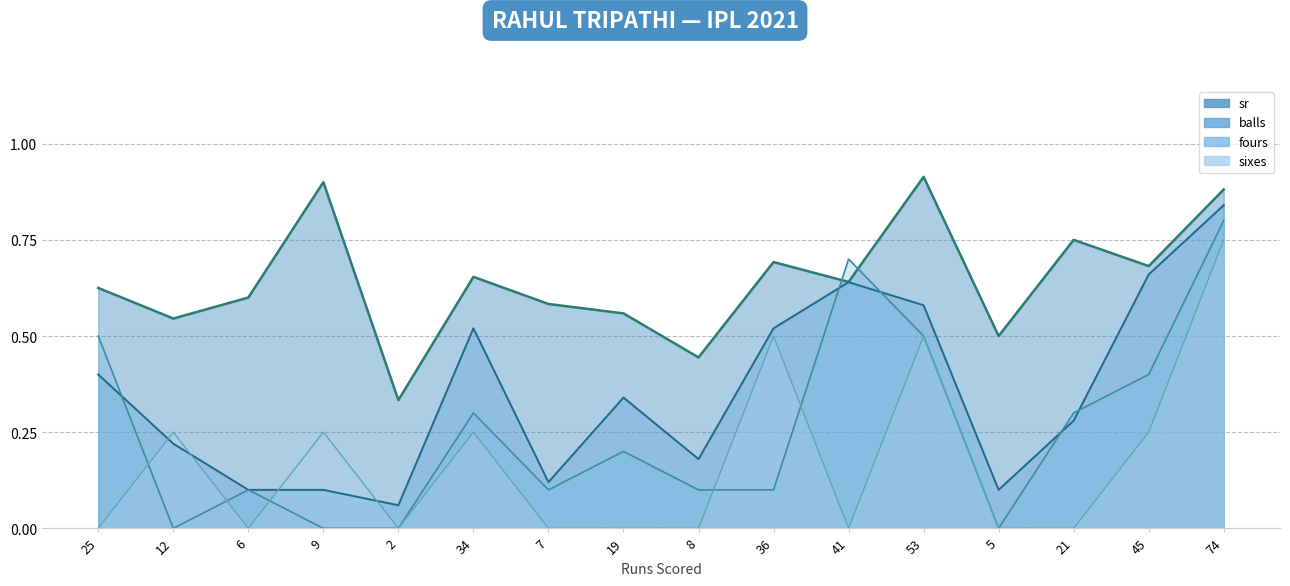

Does the chart have visible grid lines?

Yes